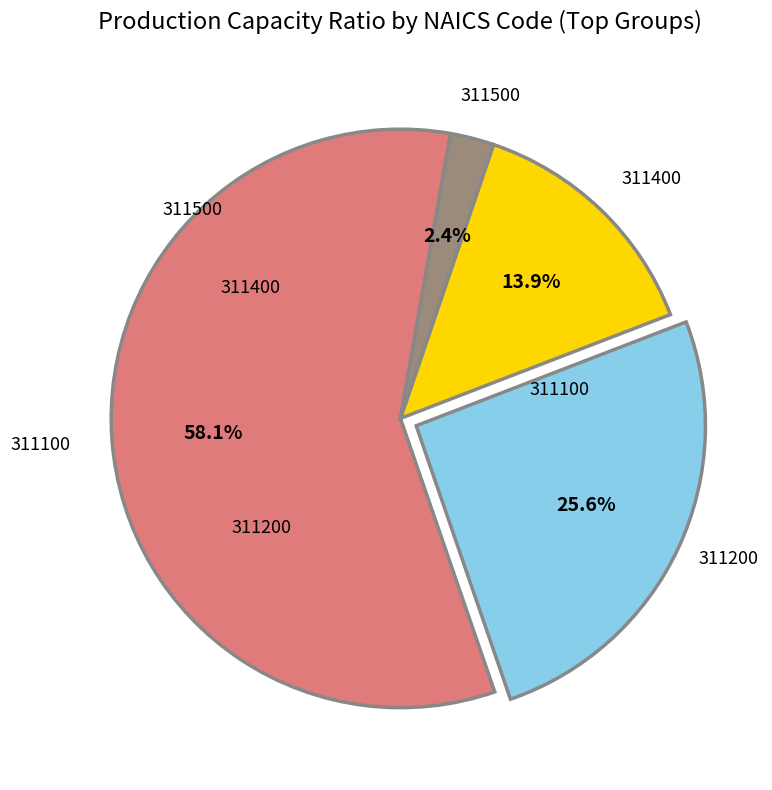

To the nearest percent, what is the average slice percentage?

25%